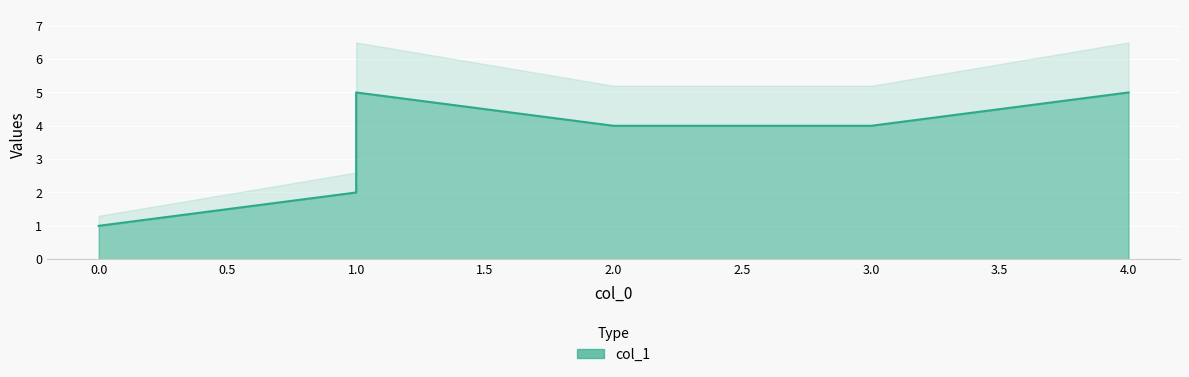

What is the smallest value displayed?

1